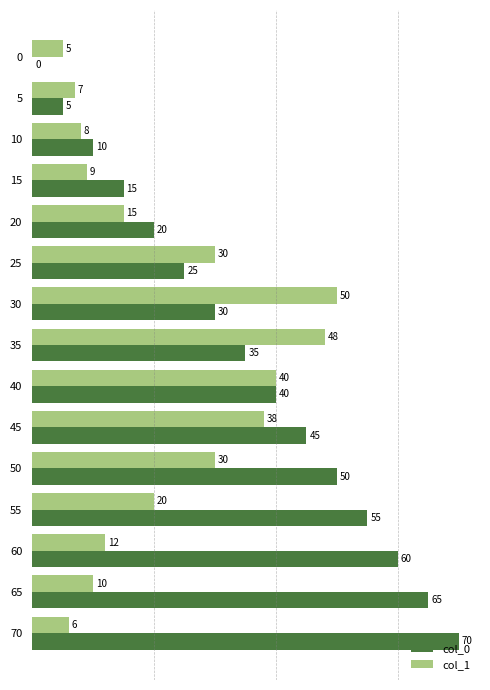

Which series has the largest range (max minus min)?

col_0